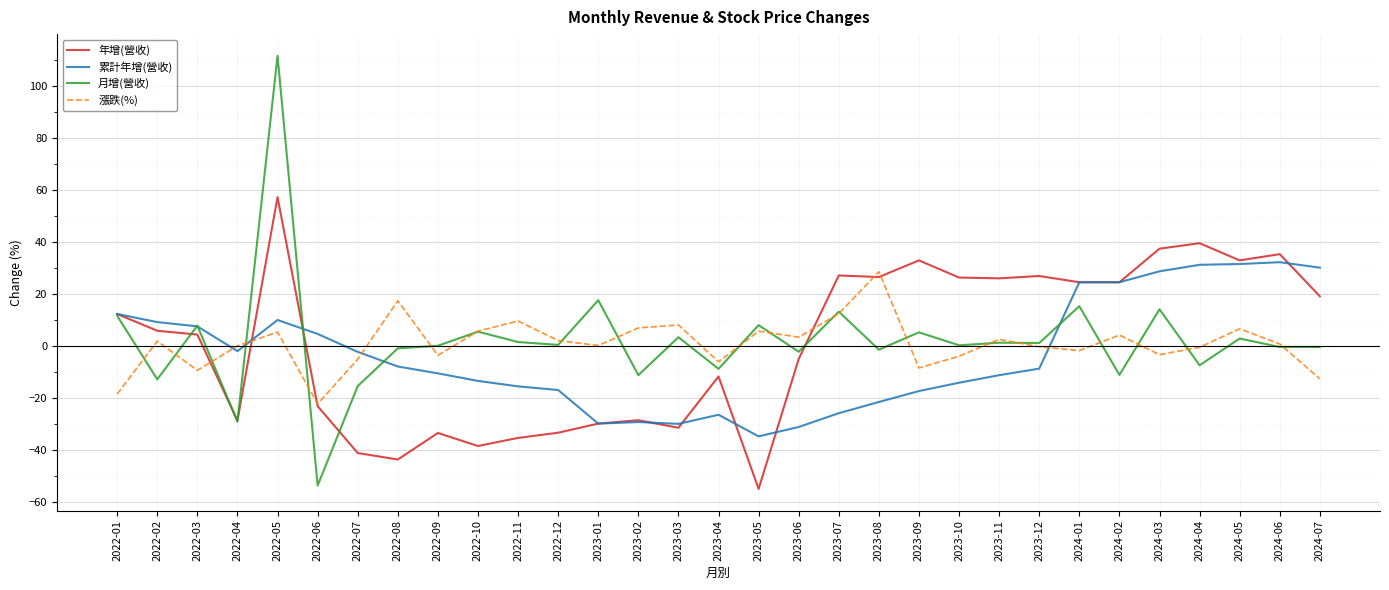

What is the greatest value displayed?

111.6